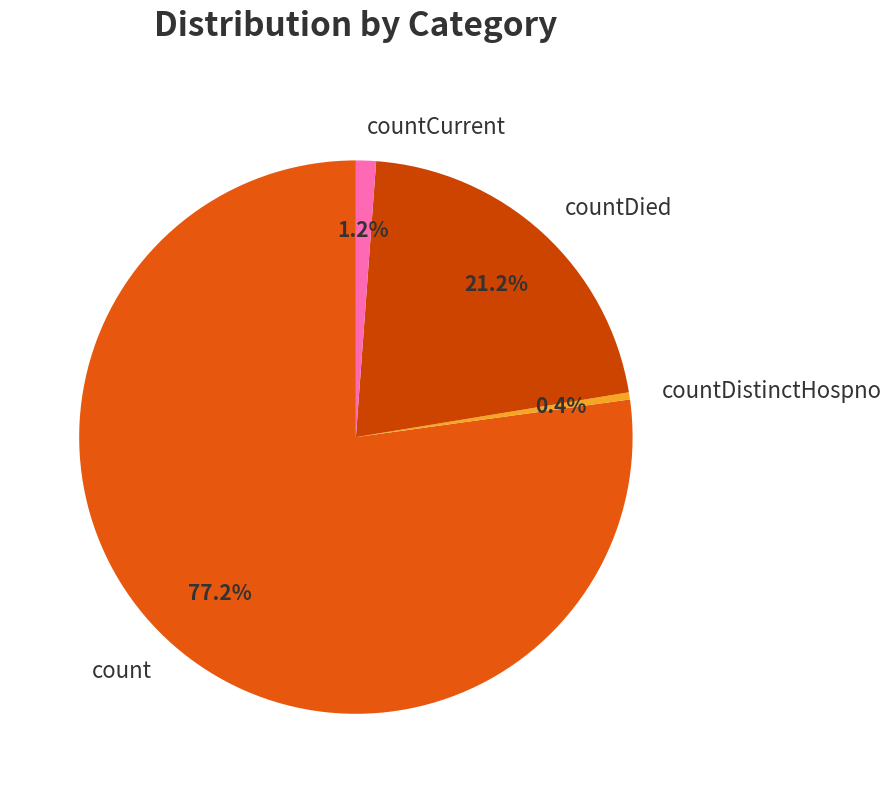

What portion of the pie excludes countCurrent?

98.8%